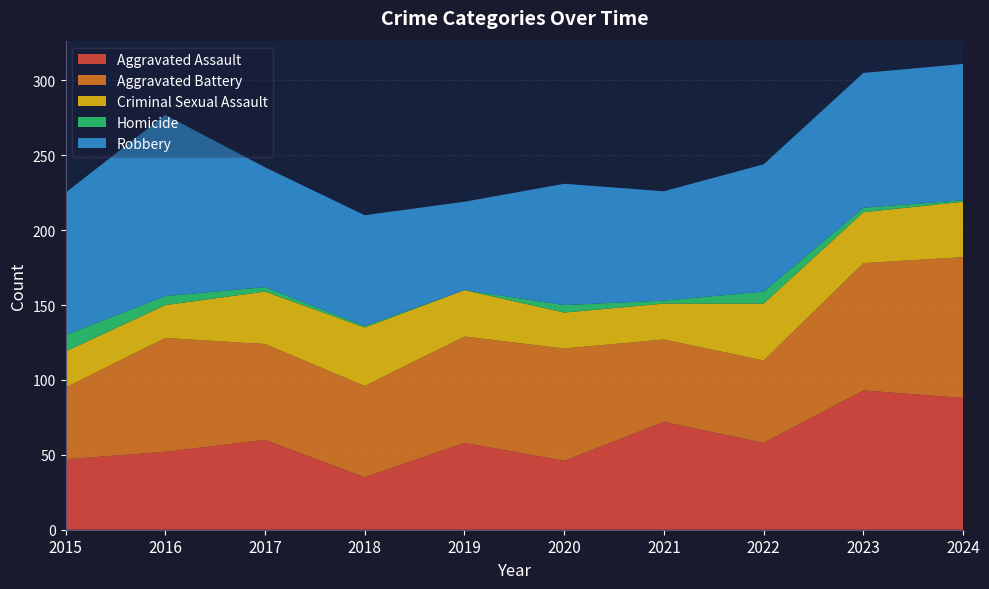

Reading left to right, transcribe all the data shown in this chart.

Aggravated Assault: 47	52	60	35	58	46	72	58	93	88
Aggravated Battery: 48	76	64	61	71	75	55	55	85	94
Criminal Sexual Assault: 24	22	35	39	31	24	24	38	34	37
Homicide: 11	6	3	1	0	5	2	8	3	1
Robbery: 95	121	80	74	59	81	73	85	90	91